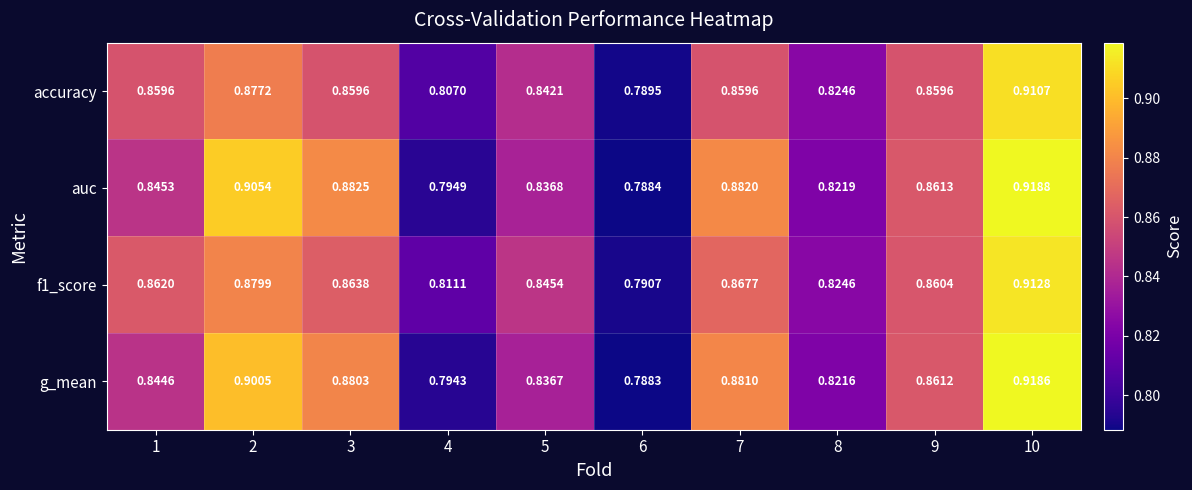

Which series has the largest range (max minus min)?

auc